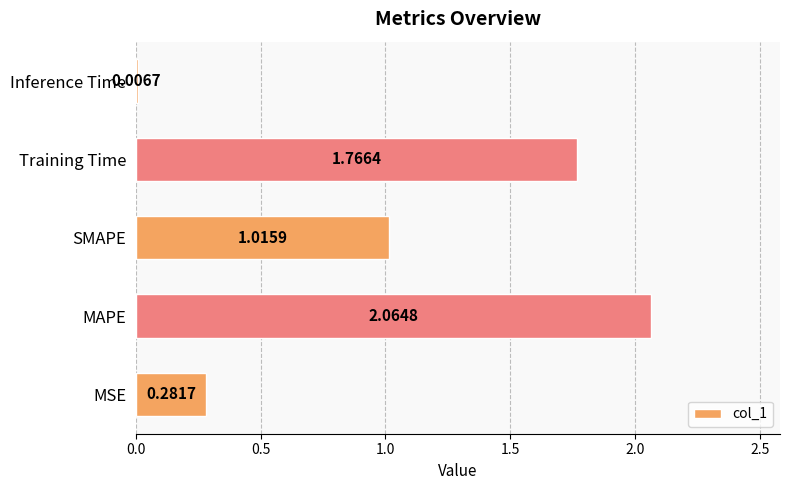

Between Training Time and MSE, which is larger?

Training Time